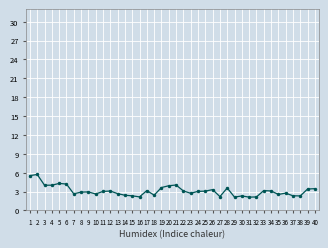

Count the number of categories in the chart.

40